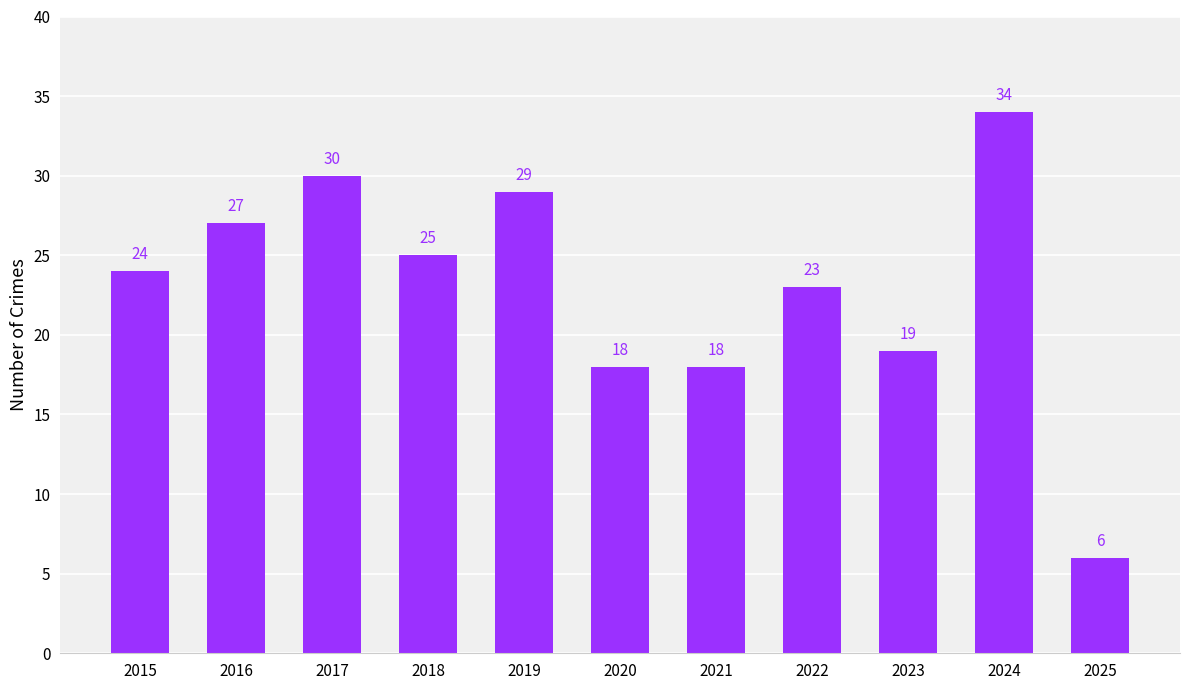

What is the sum of all values?

253